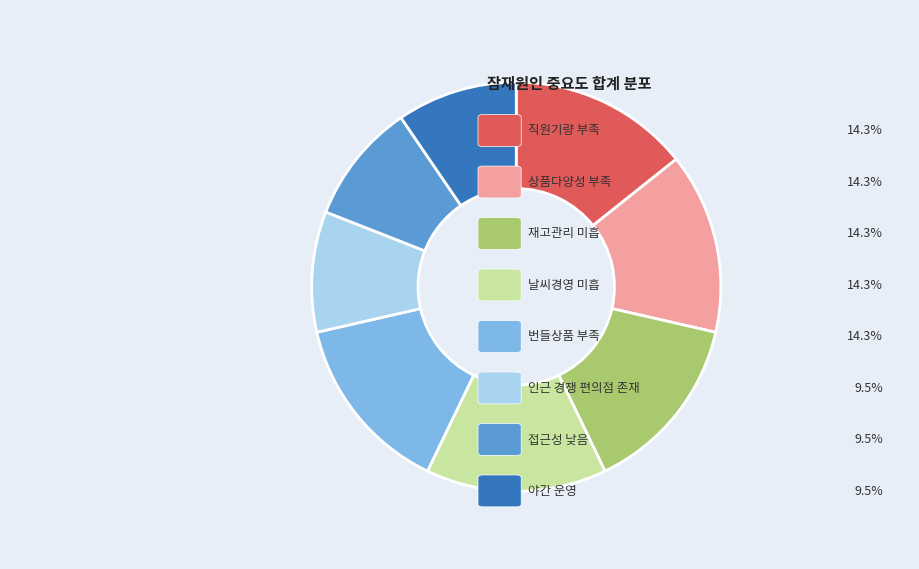

Is there any slice that represents more than half of the pie?

No